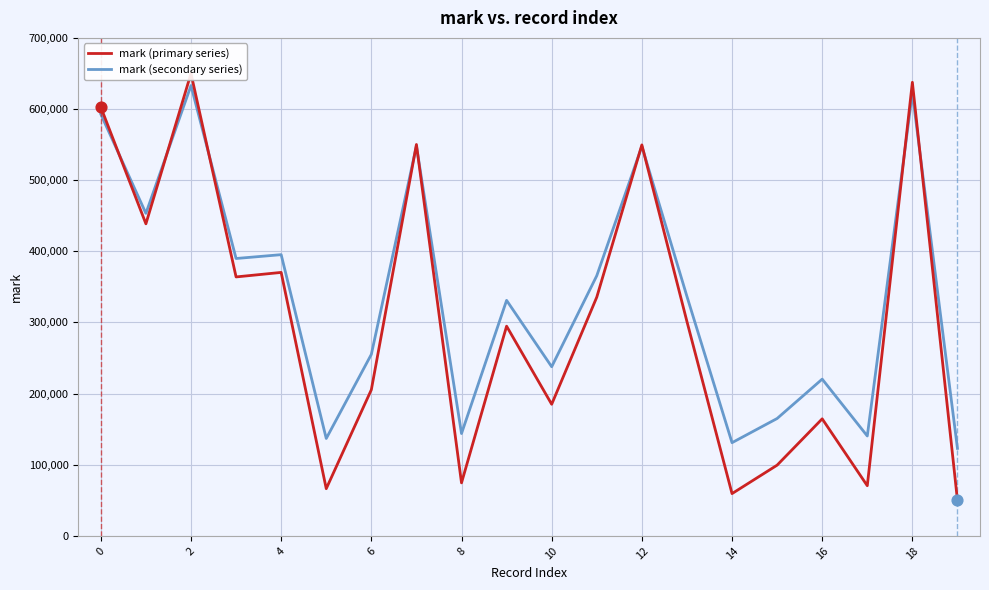

At how many categories does at least one series exceed 303720?

11